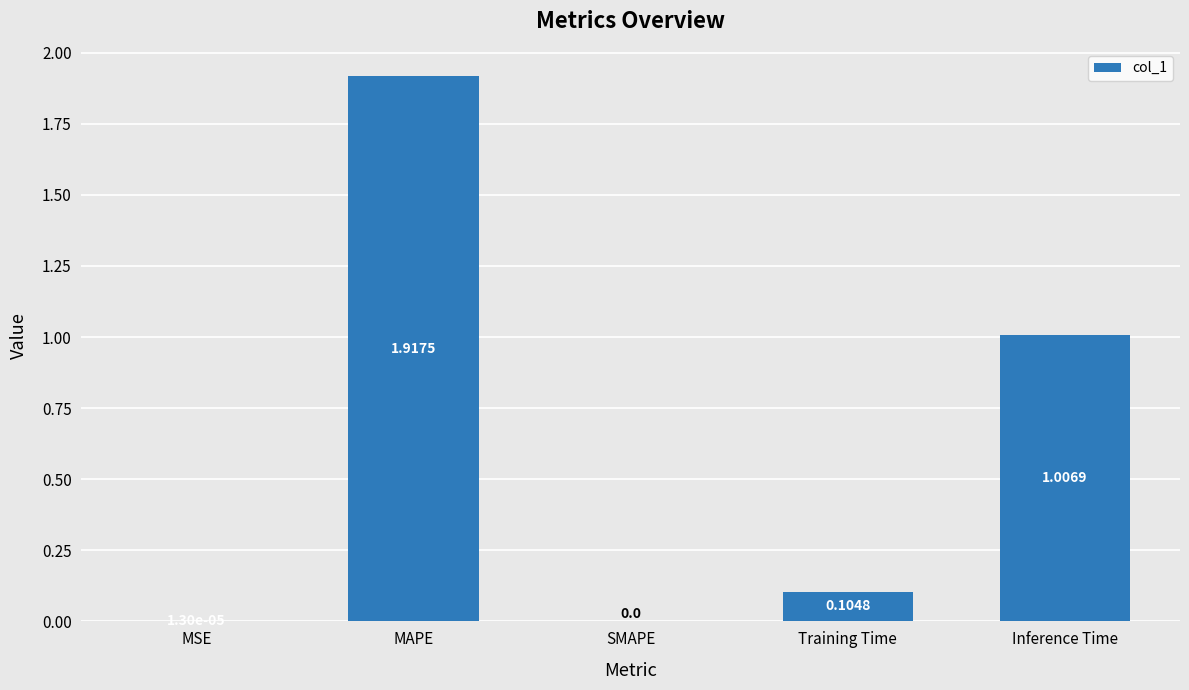

What is the sum of the values at Inference Time and Training Time?

1.1